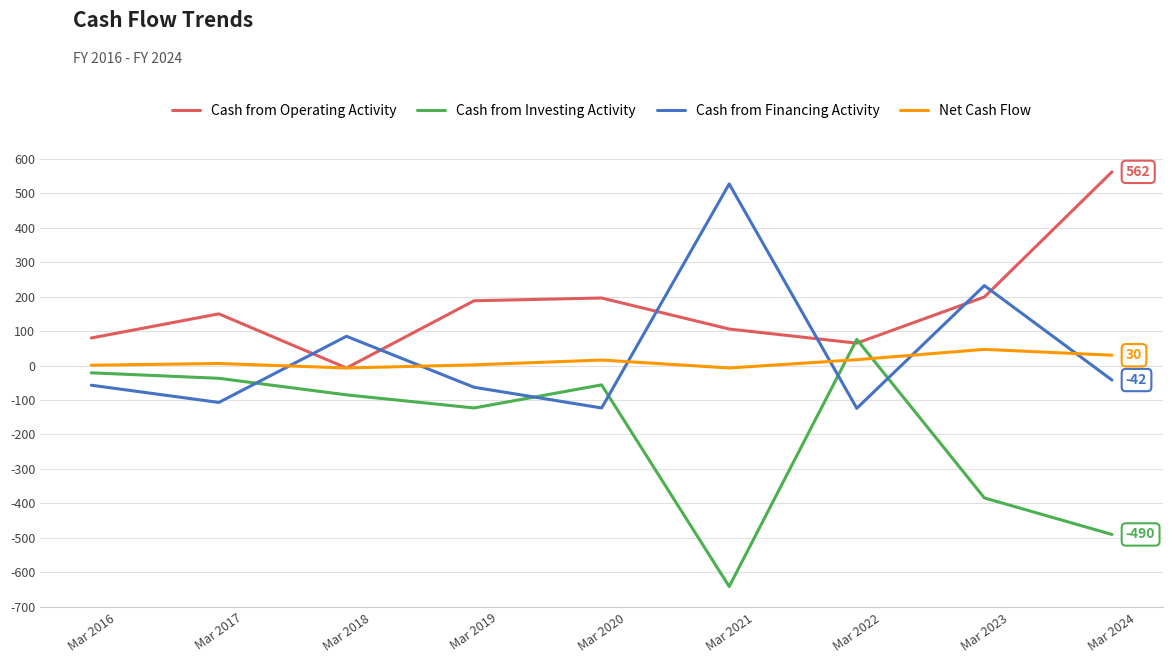

At which label is Cash from Investing Activity closest to -282?

Mar 2023